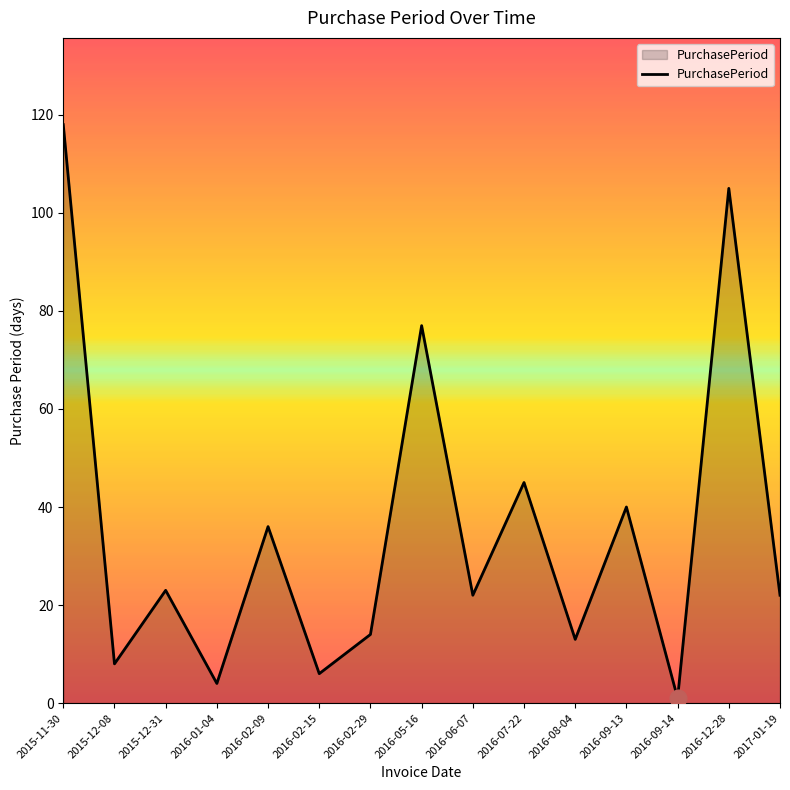

Which category has the highest value across all series?

2015-11-30